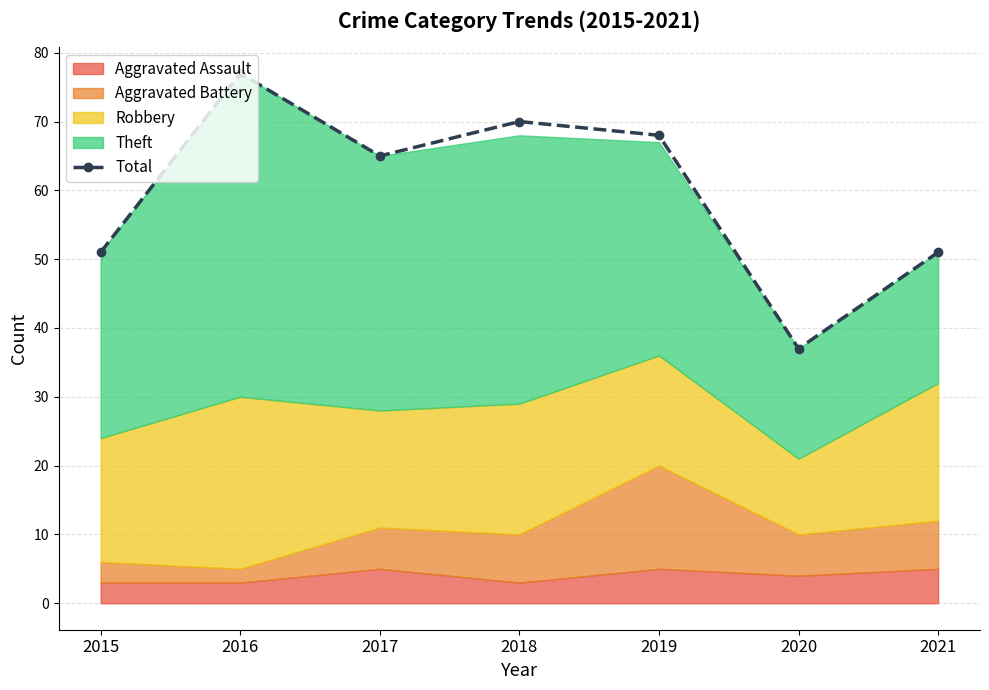

List the labels in order of value, smallest first.

2020, 2015, 2021, 2017, 2019, 2018, 2016